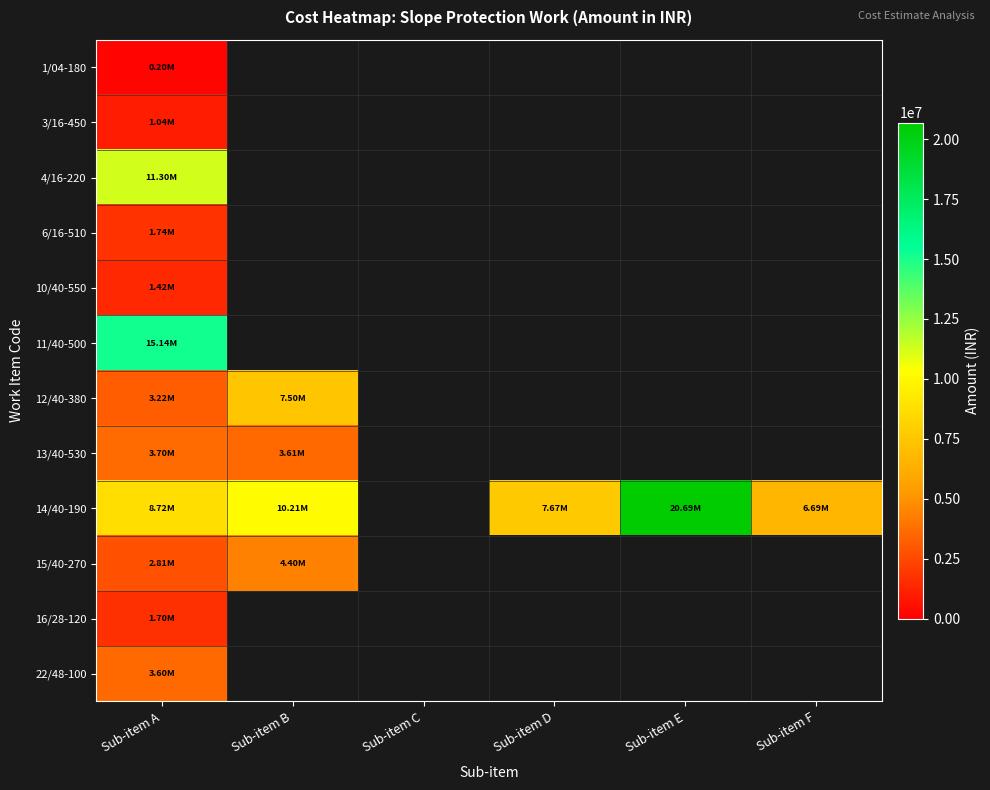

Which series changed the most between Sub-item D and Sub-item F?

14/40-190